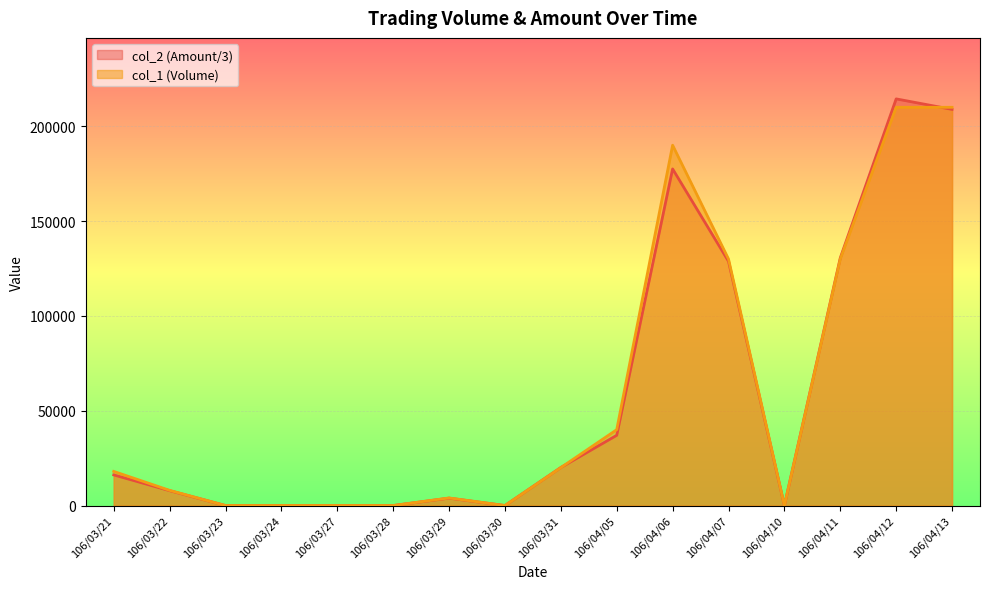

Rank the series at 106/03/27 from highest to lowest value.

col_1 (Volume), col_2 (Amount)